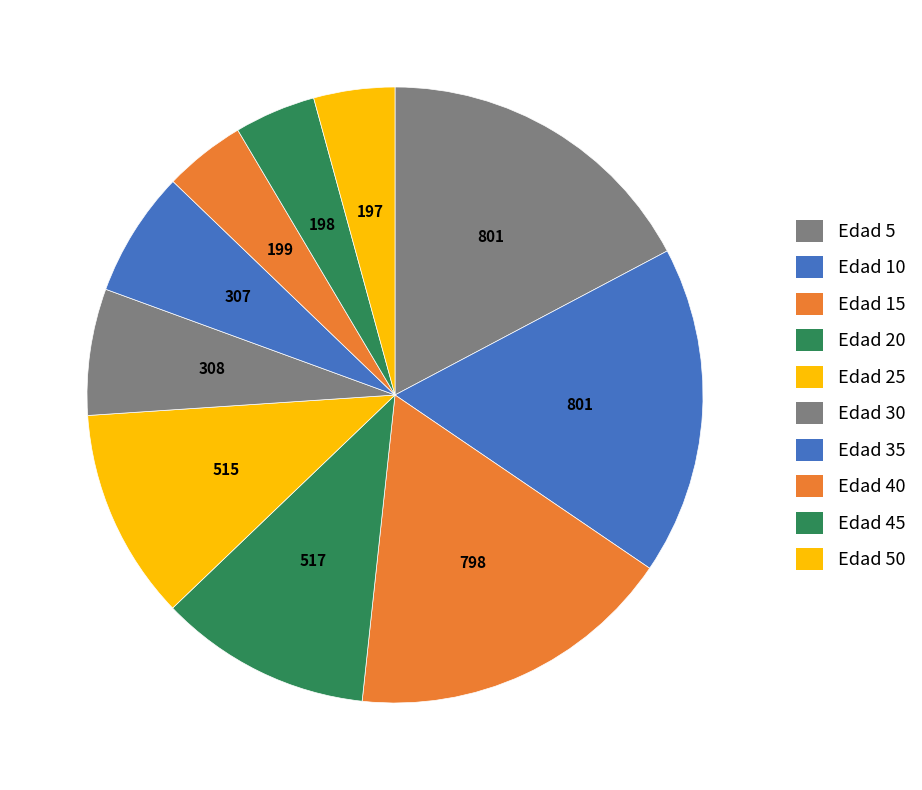

How many slices are in this pie chart?

10